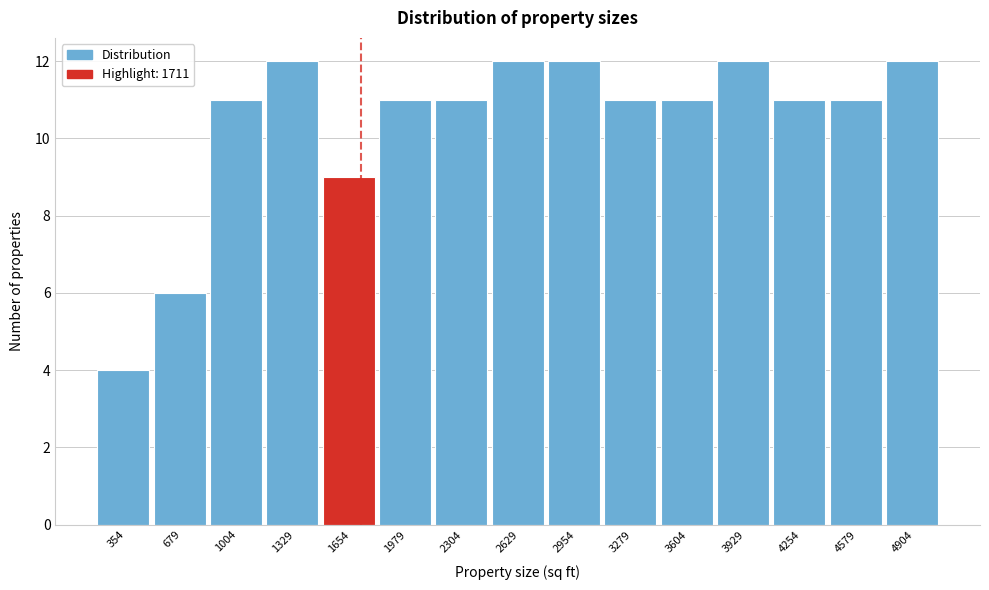

Reading left to right, transcribe this chart: for each bar, give the range it covers on the x-axis and its height. Neither the bar edges nor the heights are printed on the chart, so give them approximately, as read against the axes.

200 to 500: 4
500 to 850: 6
850 to 1150: 11
1150 to 1500: 12
1500 to 1800: 9
1800 to 2150: 11
2150 to 2450: 11
2450 to 2800: 12
2800 to 3100: 12
3100 to 3450: 11
3450 to 3750: 11
3750 to 4100: 12
4100 to 4400: 11
4400 to 4750: 11
4750 to 5050: 12